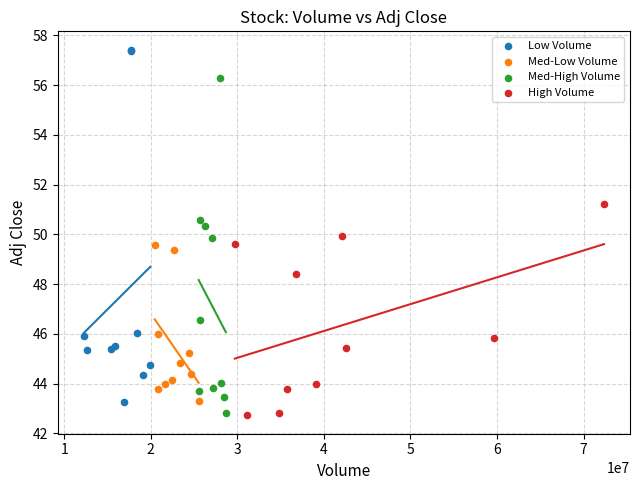

Which series contains the highest Y value?

Low Volume